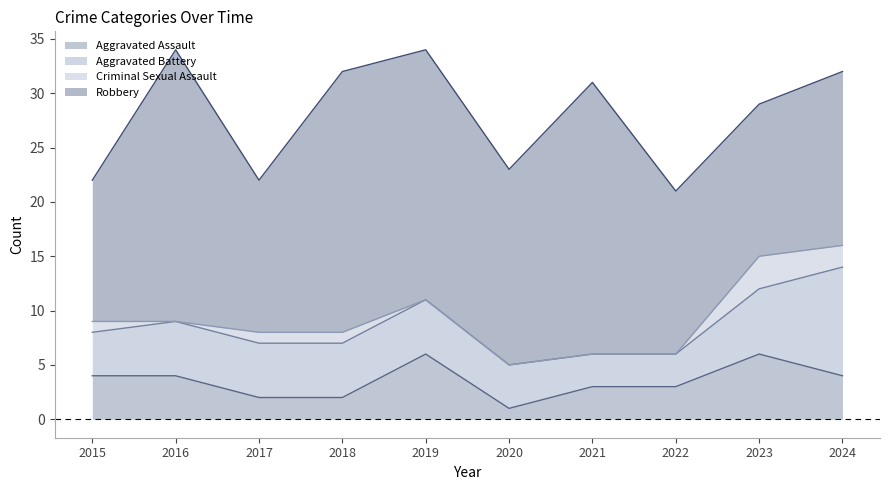

At which category does the chart reach its minimum across all series?

2016